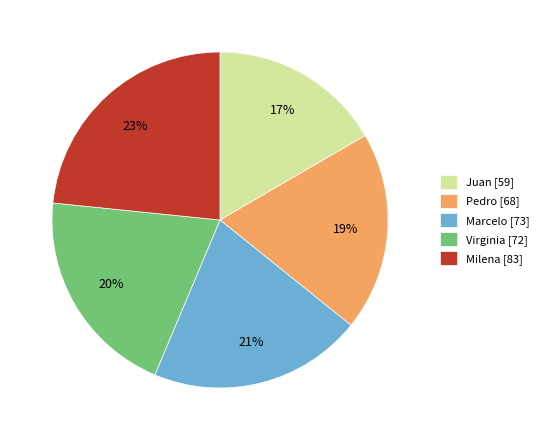

Do Juan [59] and Pedro [68] together represent more than half of the pie?

No